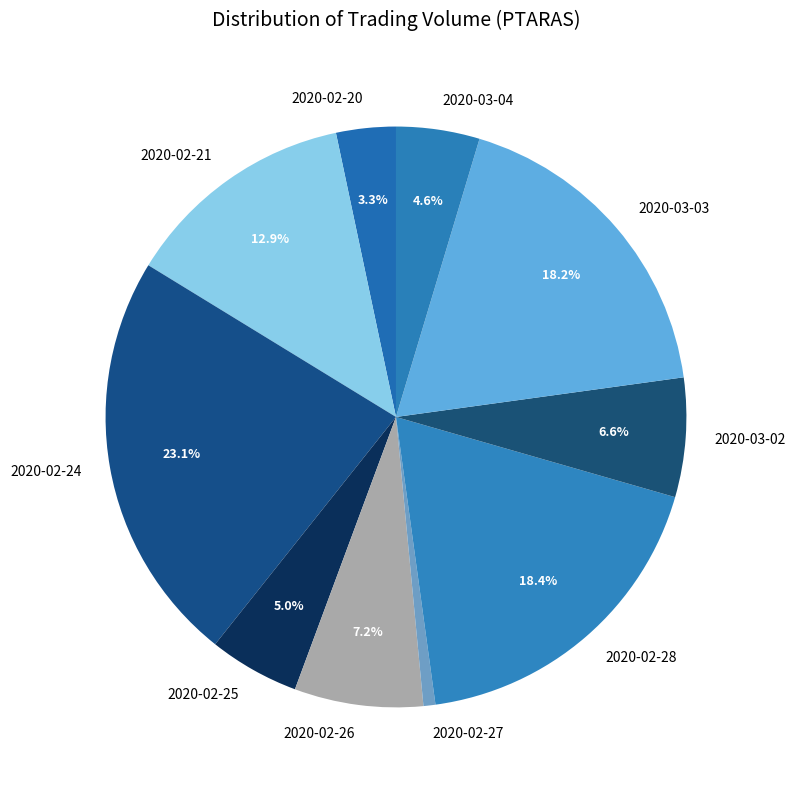

Which slice is the smallest?

2020-02-27